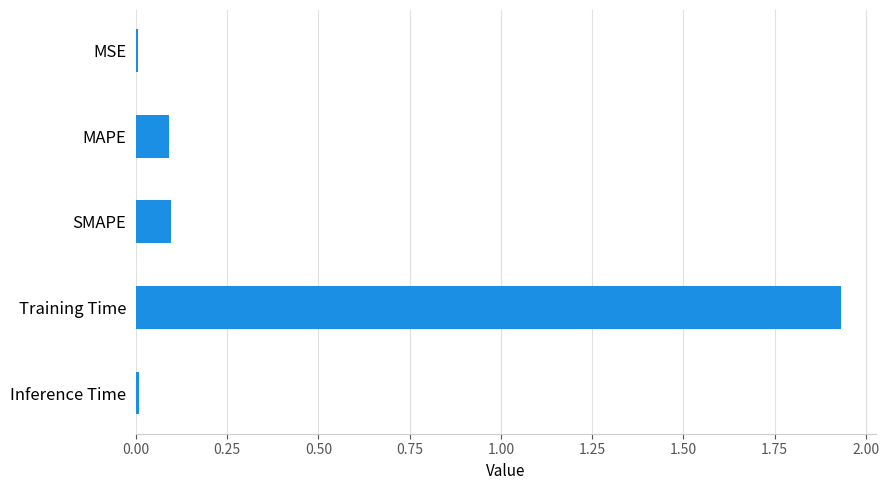

Which label corresponds to the largest value in the chart?

Training Time